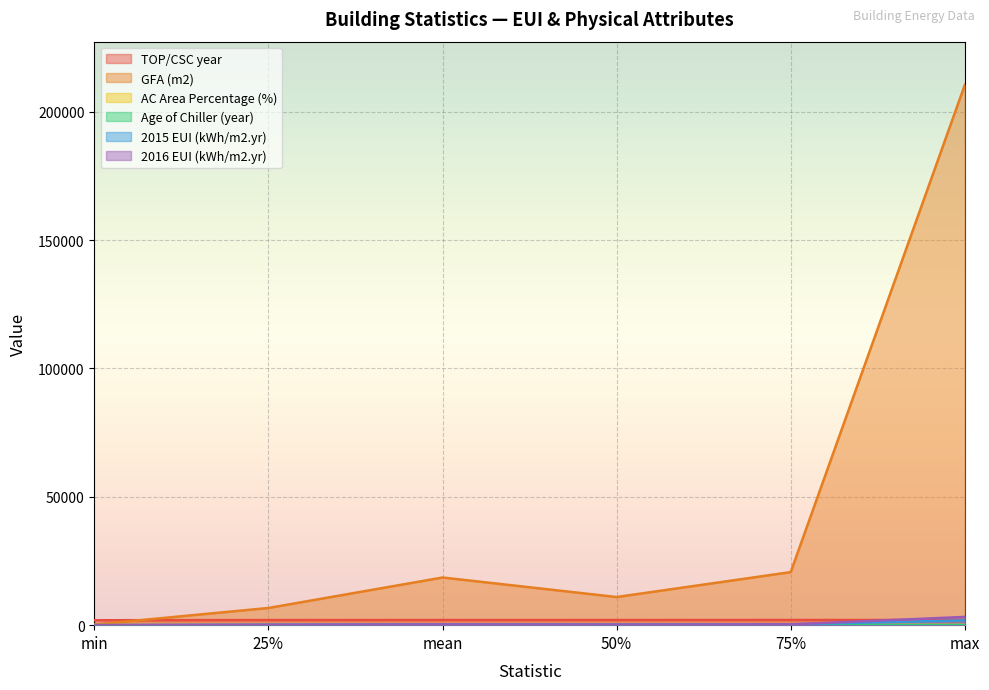

What is the label of the 6th point from the left?

max